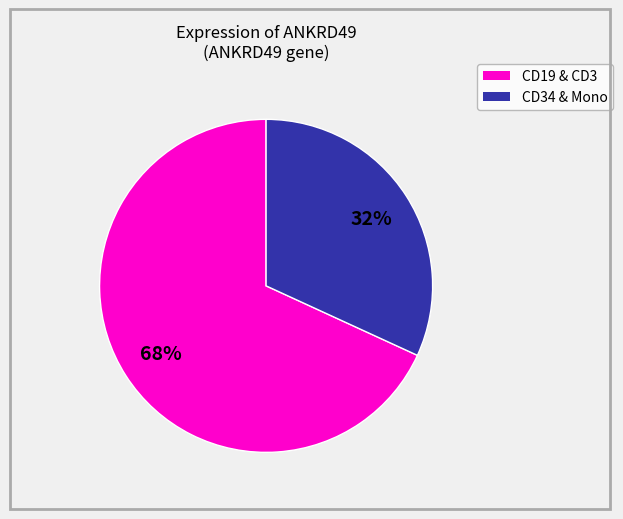

To the nearest percent, what is the average slice percentage?

50%